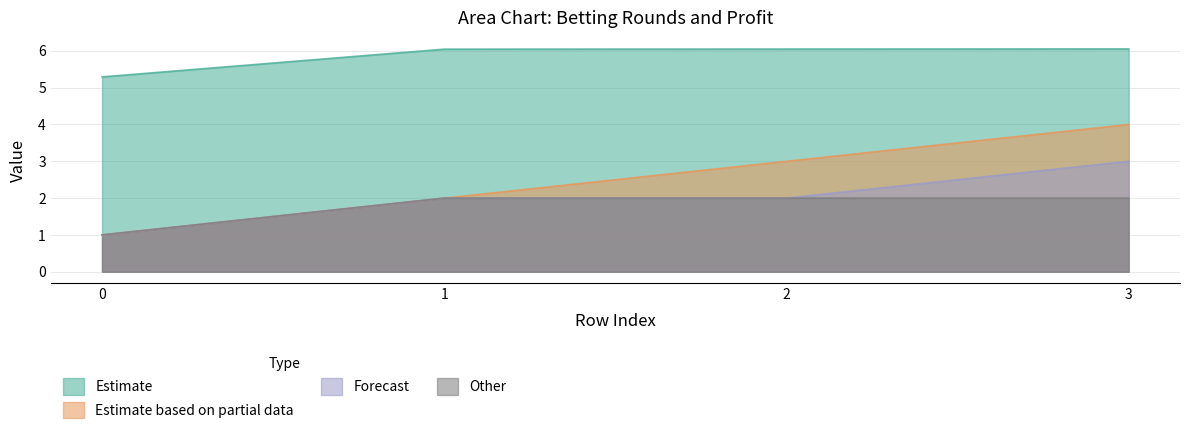

True or false: 1b has more than 0 points higher than both neighbors.

False